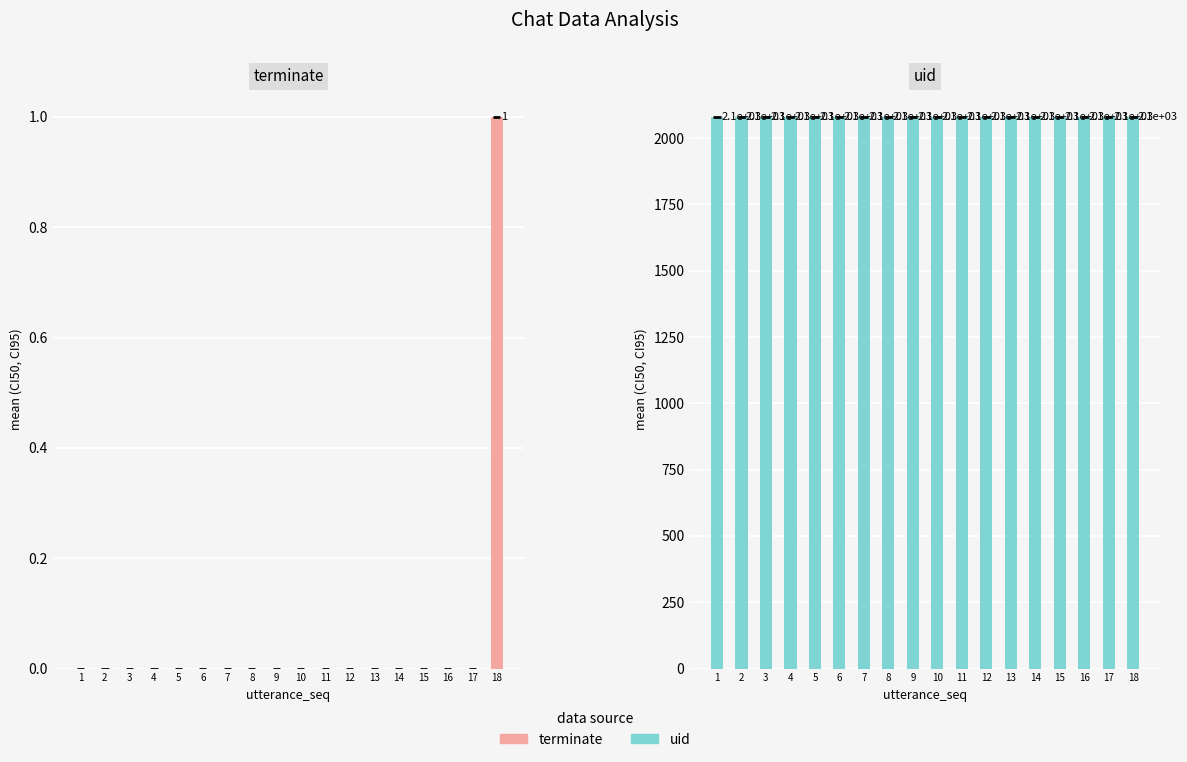

At which label is uid closest to 2080?

1